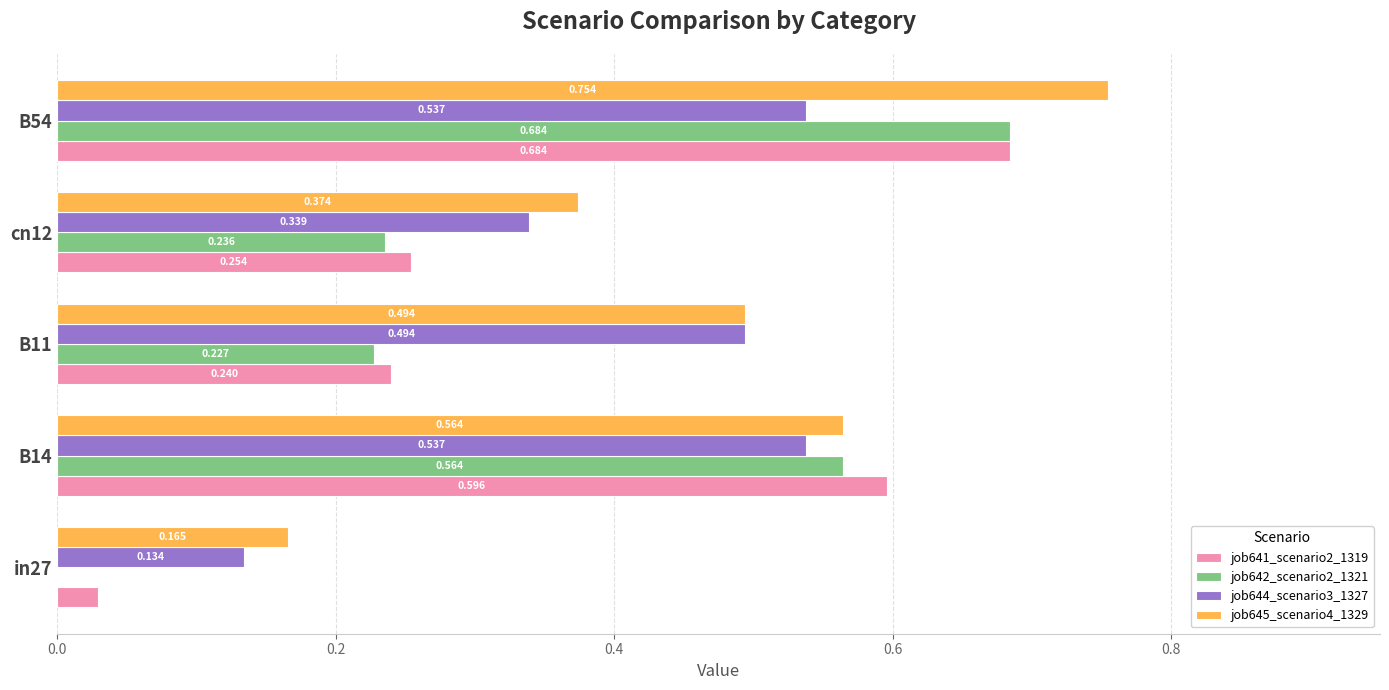

Reading right to left, list all the values displayed in this chart.

job641_scenario2_1319: 0.7	0.3	0.2	0.6	0.0
job642_scenario2_1321: 0.7	0.2	0.2	0.6	0.0
job644_scenario3_1327: 0.5	0.3	0.5	0.5	0.1
job645_scenario4_1329: 0.8	0.4	0.5	0.6	0.2